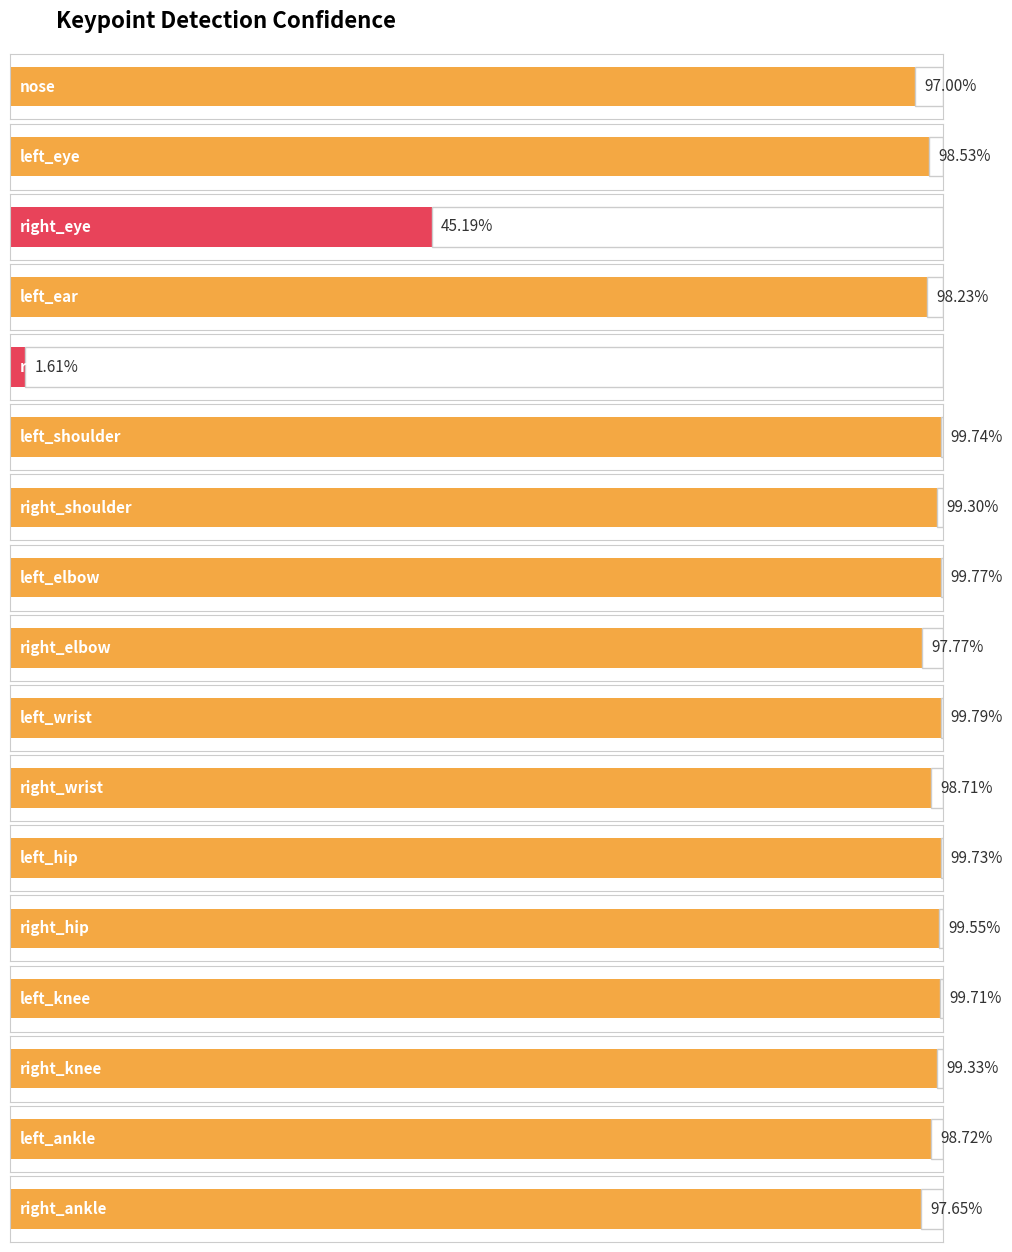

Does the chart contain any negative values?

No